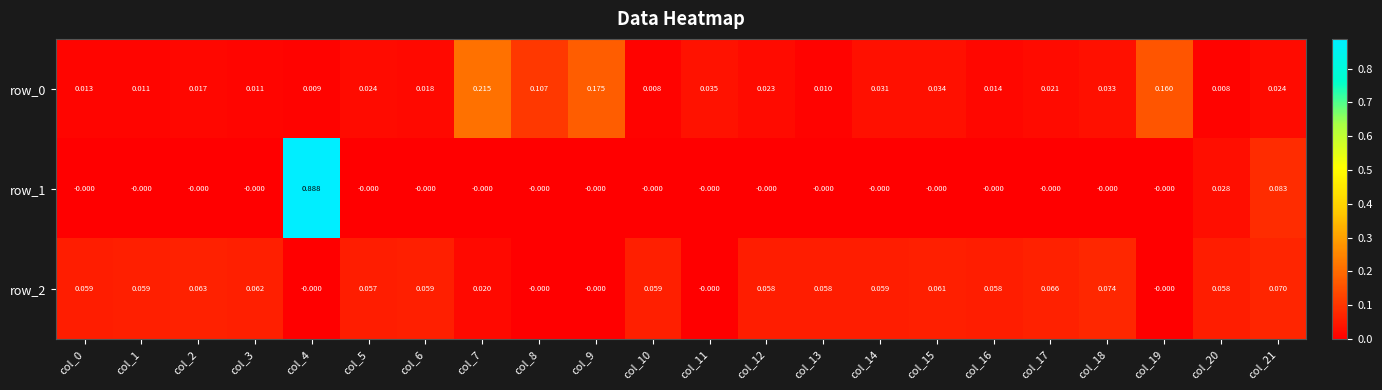

Is the value of row_0 at col_4 greater than the value of row_1 at col_10?

Yes